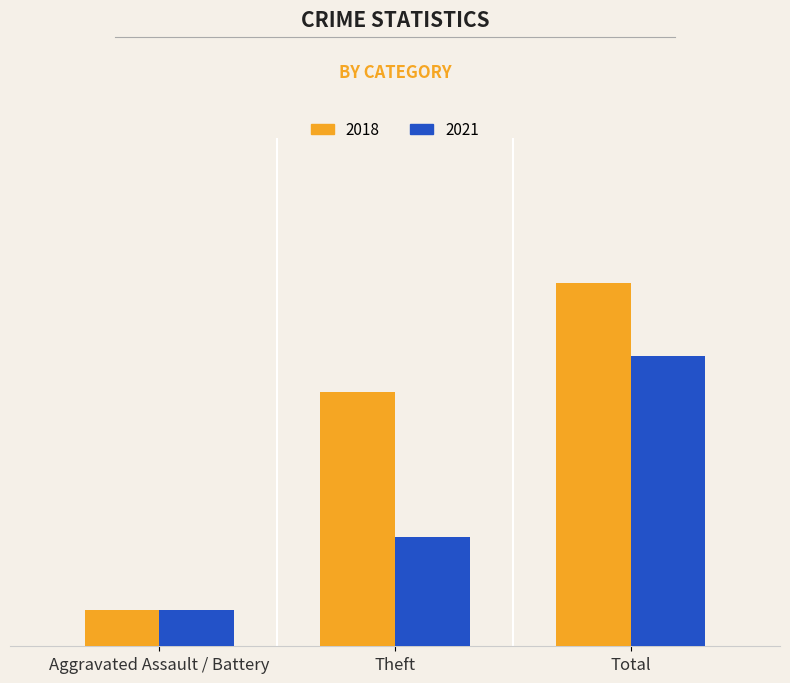

Reading left to right, what are all the values shown in this chart?

2018: 1	7	10
2021: 1	3	8